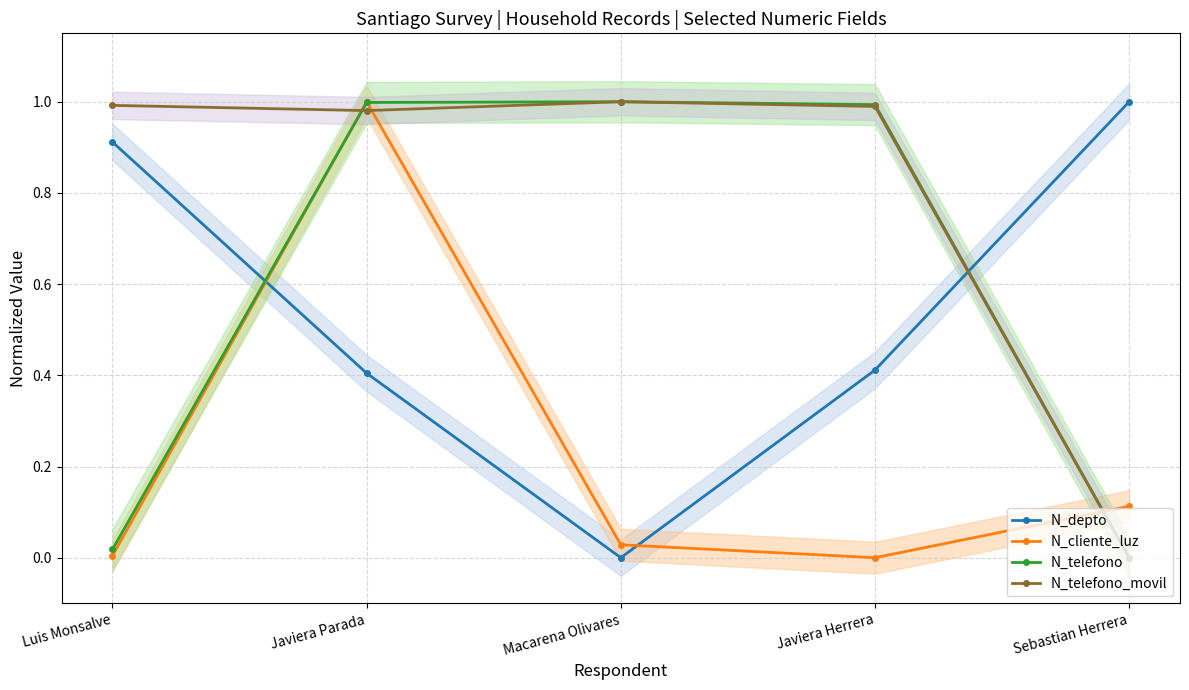

Reading left to right, extract all data points from this chart.

N_depto: 0.9	0.4	0.0	0.4	1.0
N_cliente_luz: 0.0	1.0	0.0	0.0	0.1
N_telefono: 0.0	1.0	1.0	1.0	0.0
N_telefono_movil: 1.0	1.0	1.0	1.0	0.0